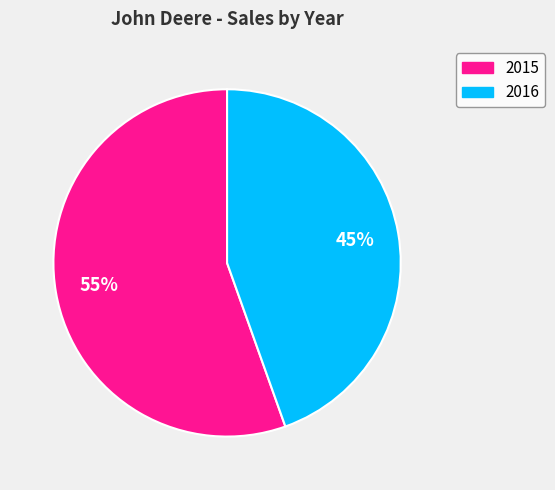

To the nearest percent, what portion does 2015 represent?

55%